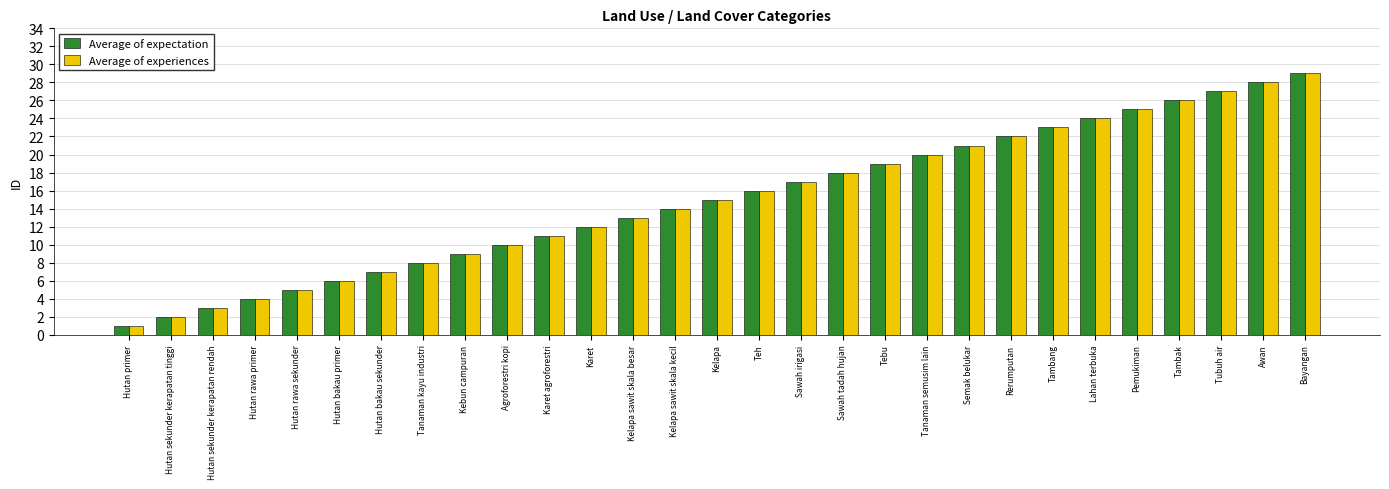

Reading right to left, transcribe all the data shown in this chart.

Average of expectation: 29	28	27	26	25	24	23	22	21	20	19	18	17	16	15	14	13	12	11	10	9	8	7	6	5	4	3	2	1
Average of experiences: 29	28	27	26	25	24	23	22	21	20	19	18	17	16	15	14	13	12	11	10	9	8	7	6	5	4	3	2	1